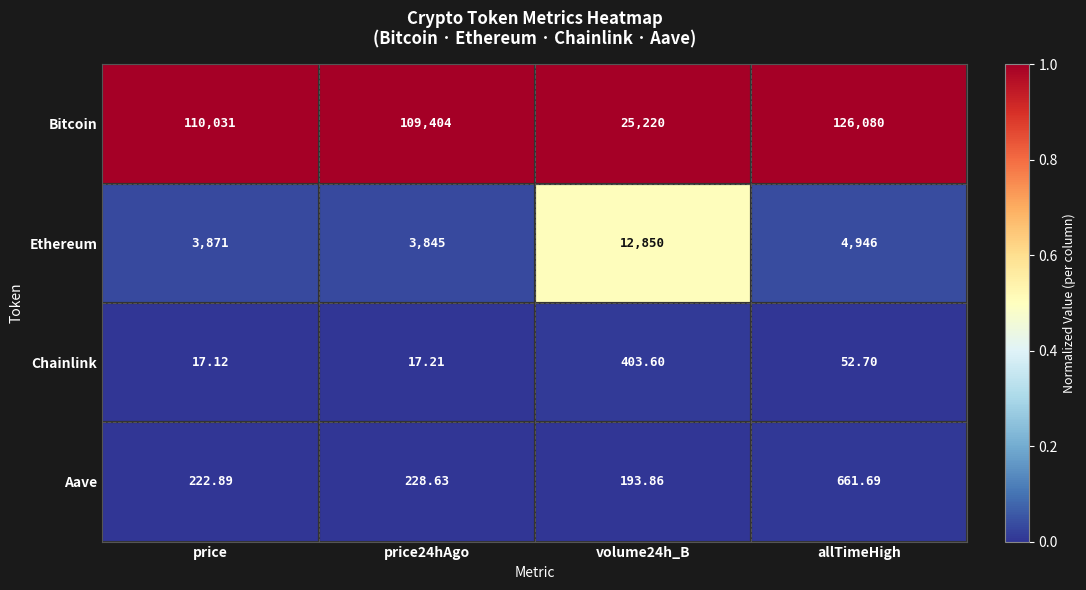

At which category is the sum across all series the highest?

allTimeHigh